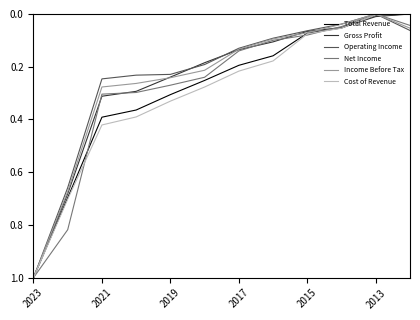

How many lines are shown in the chart?

6